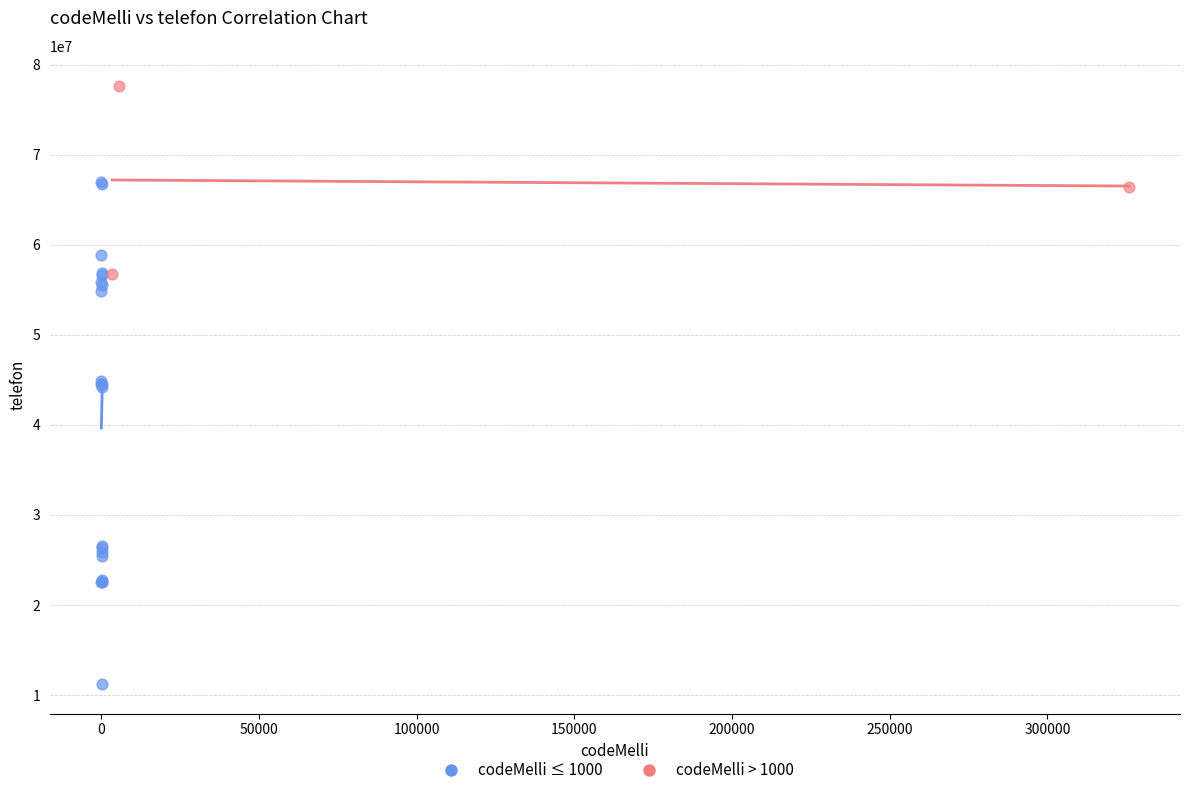

Which series has the widest spread of Y values?

codeMelli ≤ 1000